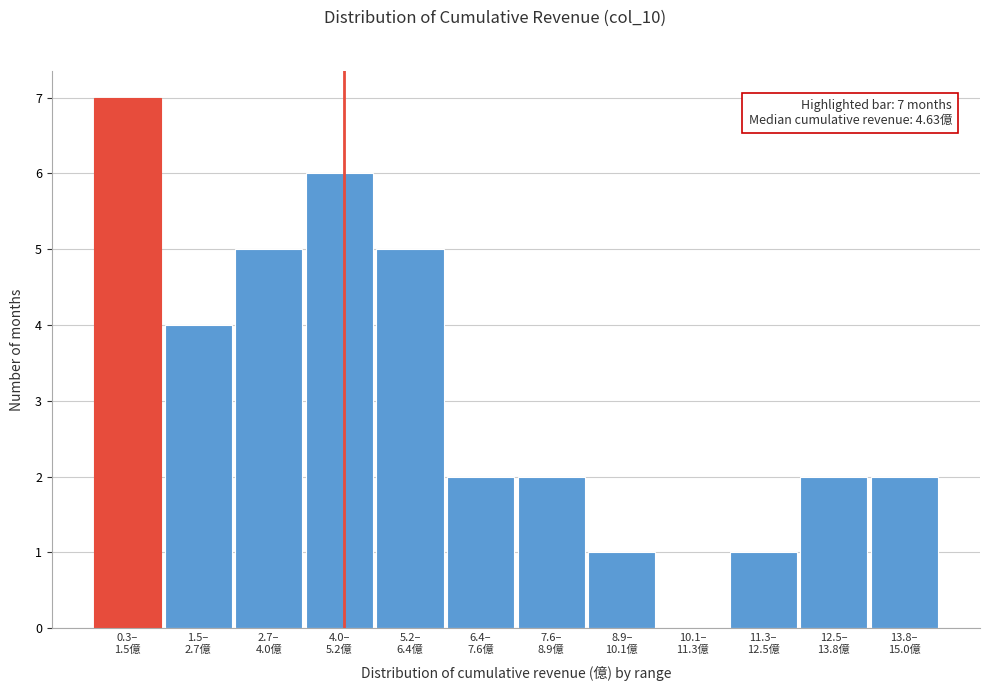

What is the sum of all values?

37